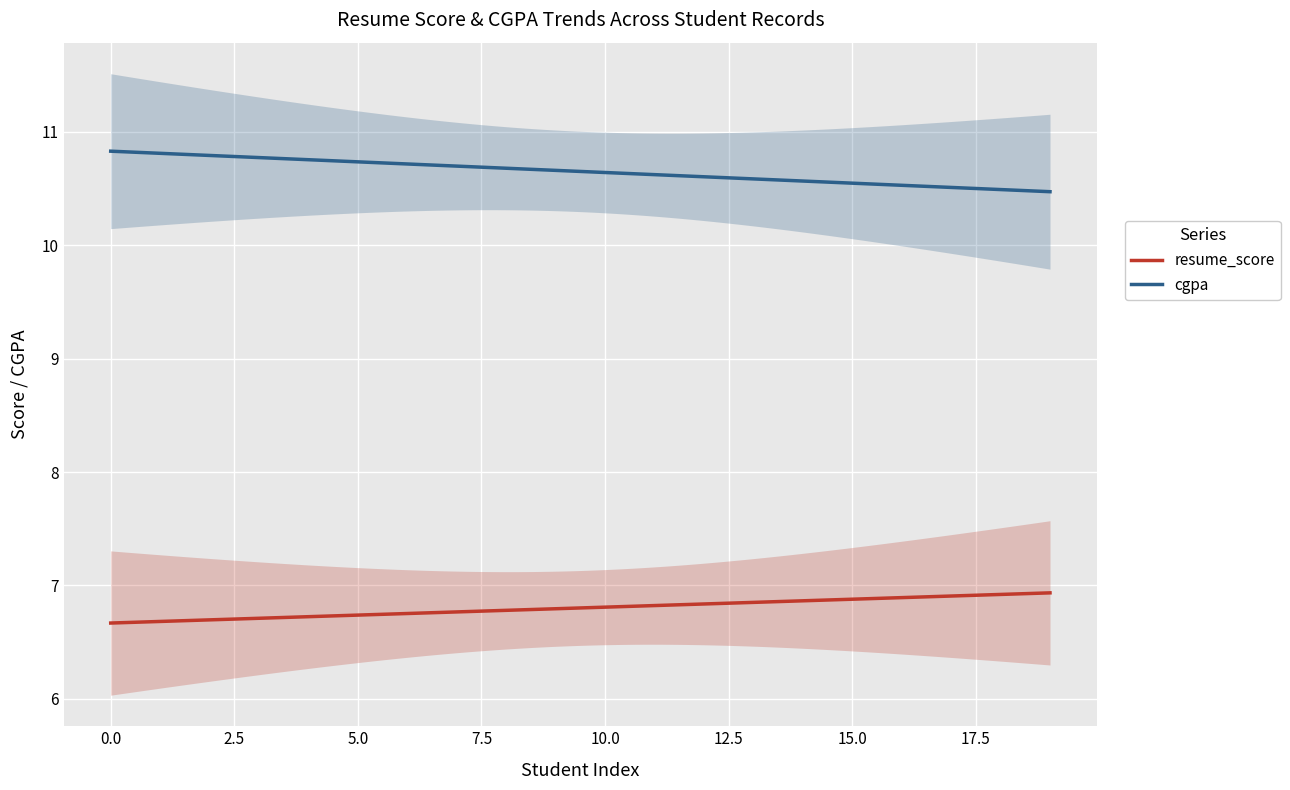

Which category has the lowest value in the resume_score series?

13